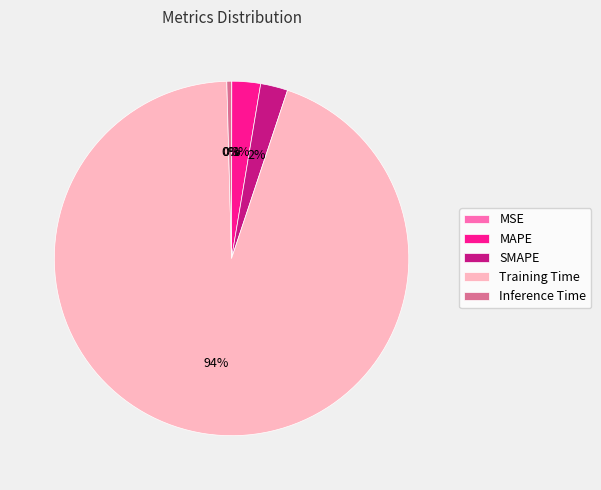

Is there a majority slice in this chart?

Yes